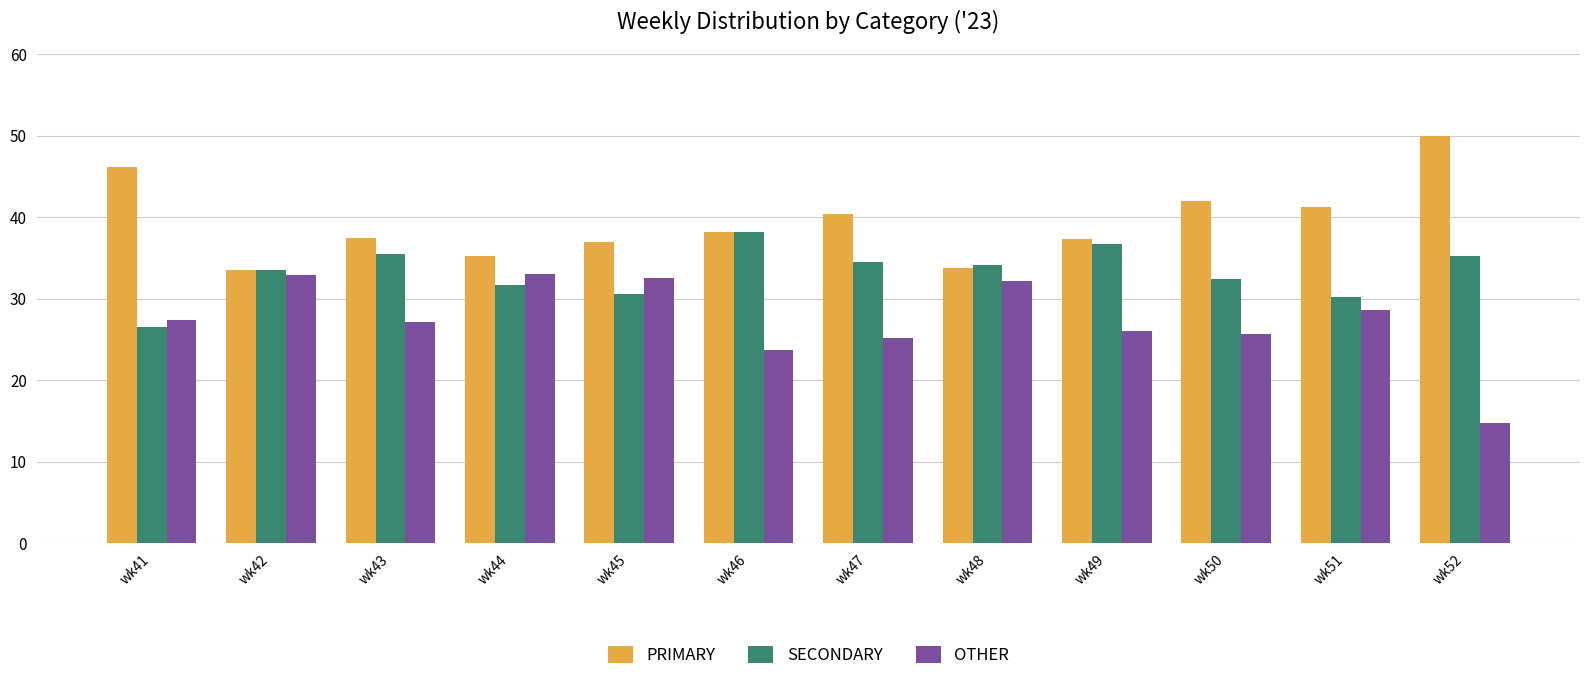

What is the approximate value of OTHER at wk51?

28.6